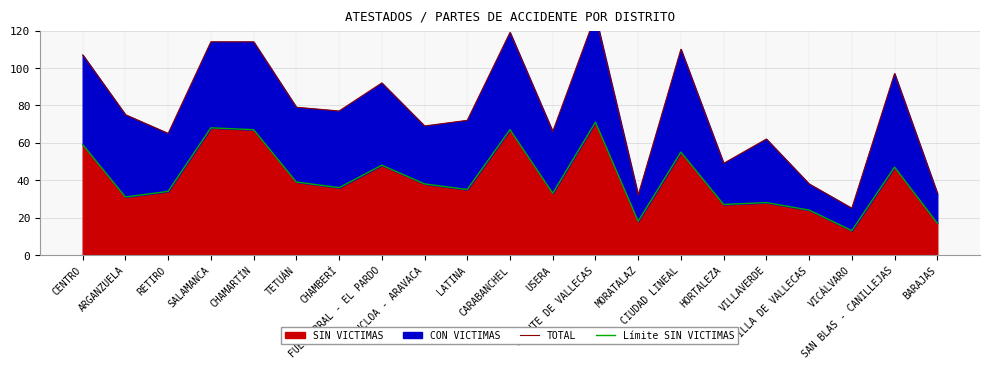

Where is the first local maximum for Límite SIN VICTIMAS?

SALAMANCA